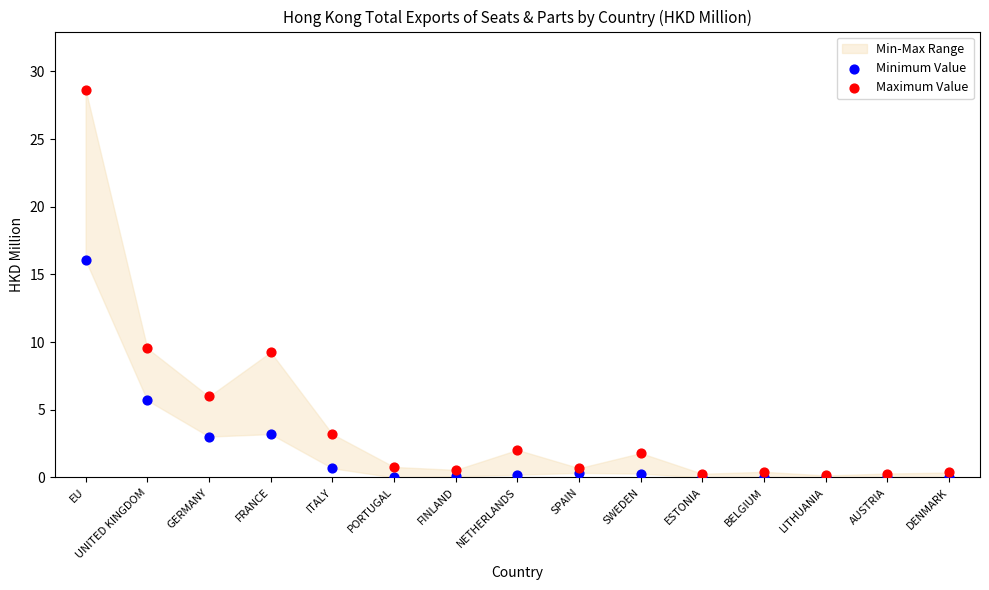

In the Maximum Value series, what Y value is closest to 14?

9.5